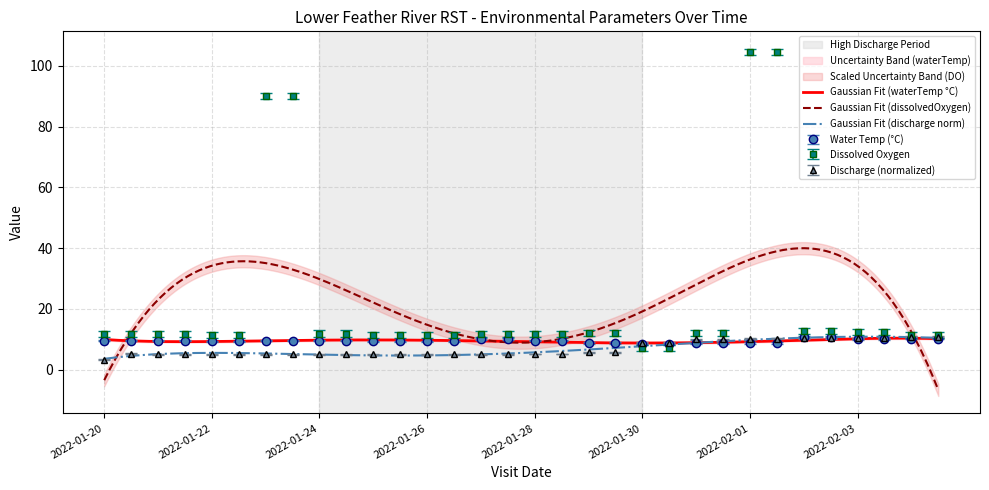

The value of discharge at 2022-01-27 is 5.2. True or false?

True